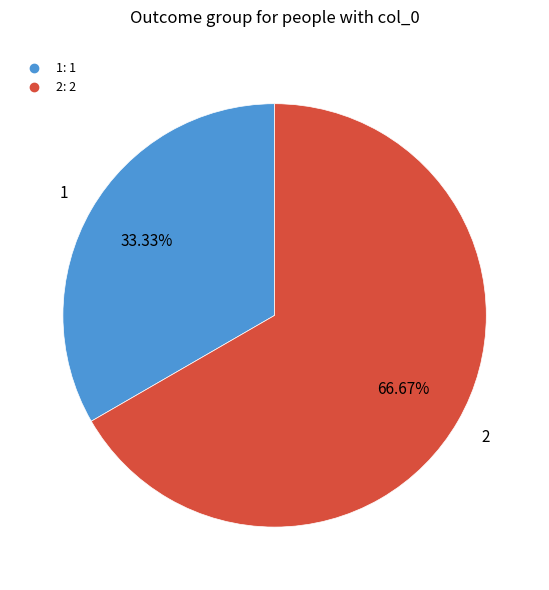

Count the number of slices in the pie.

2